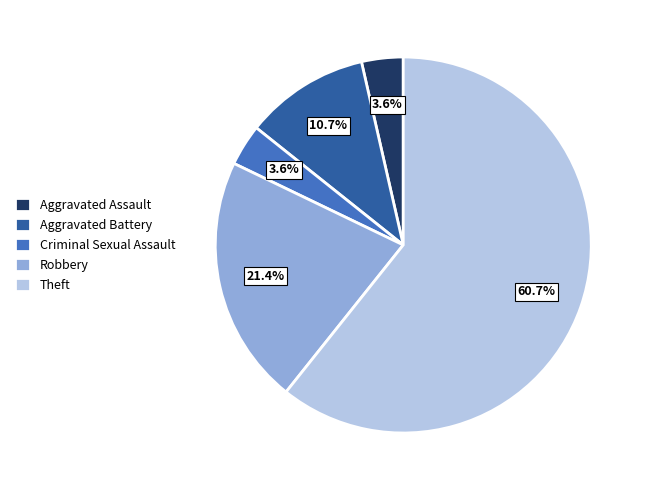

Does any single category account for the majority?

Yes